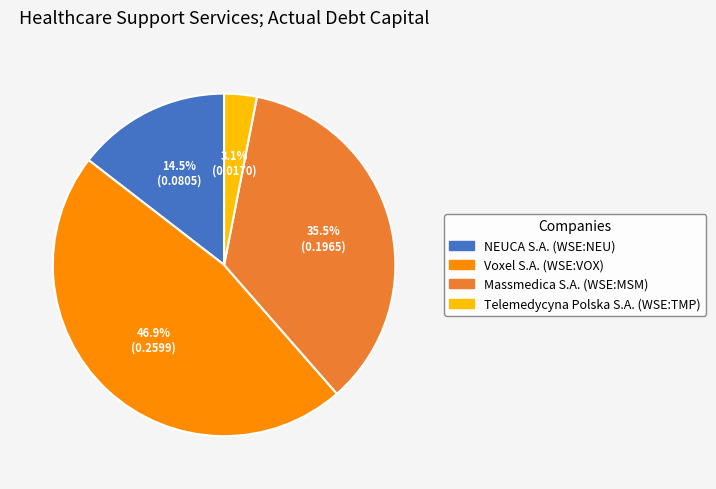

Is Voxel S.A. (WSE:VOX) the majority of the pie?

No